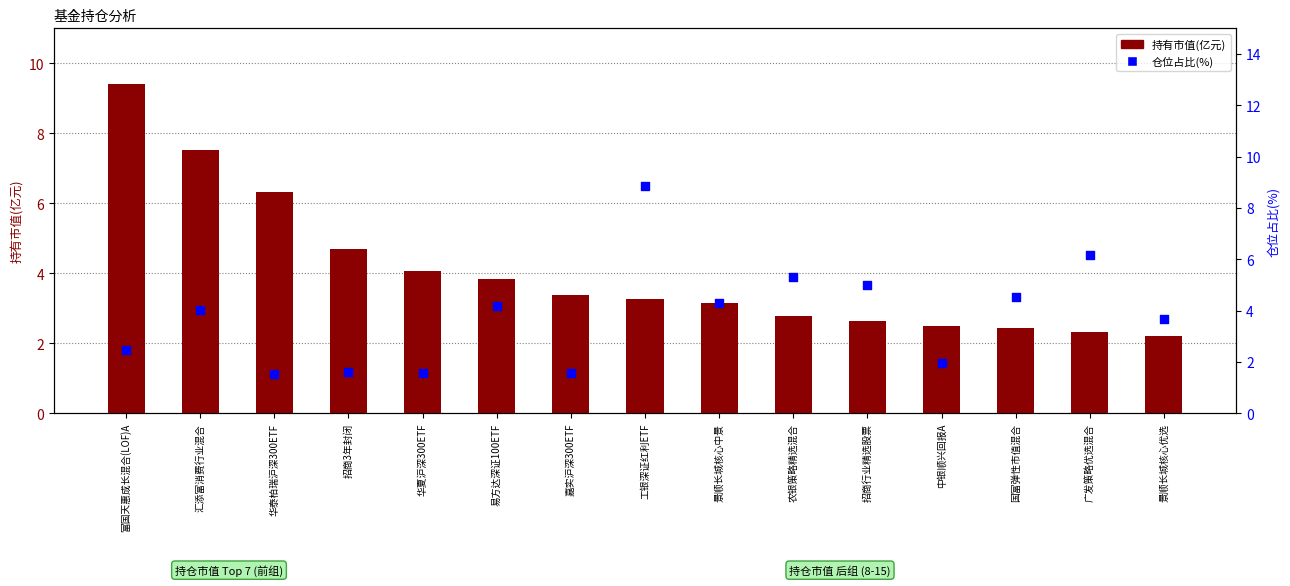

Which series has the largest Y range (max minus min)?

仓位占比(%)